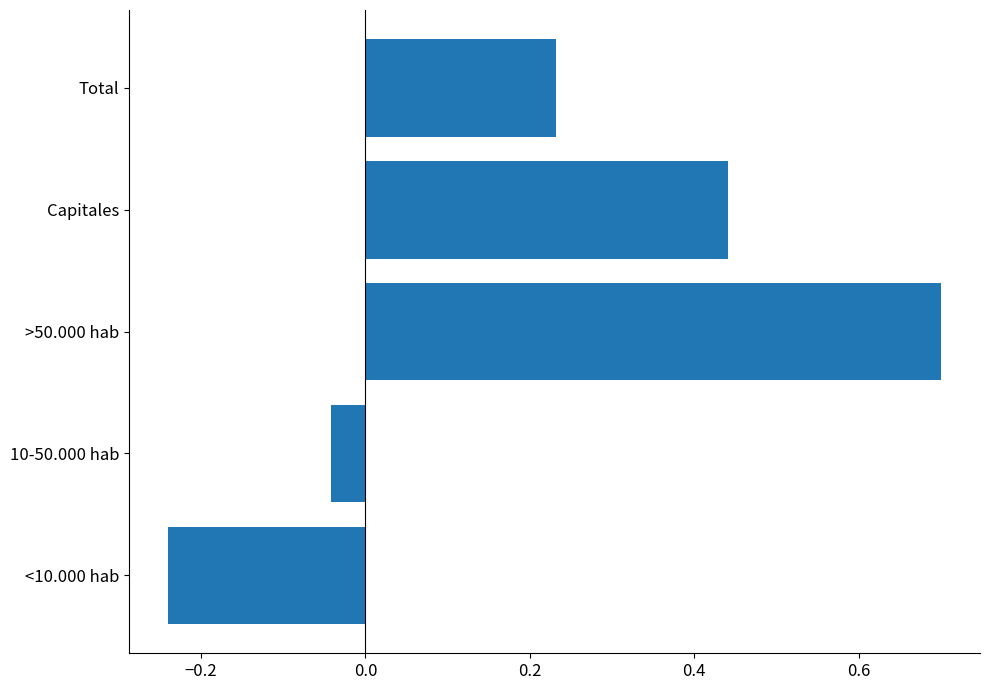

How many bars are there in total?

5